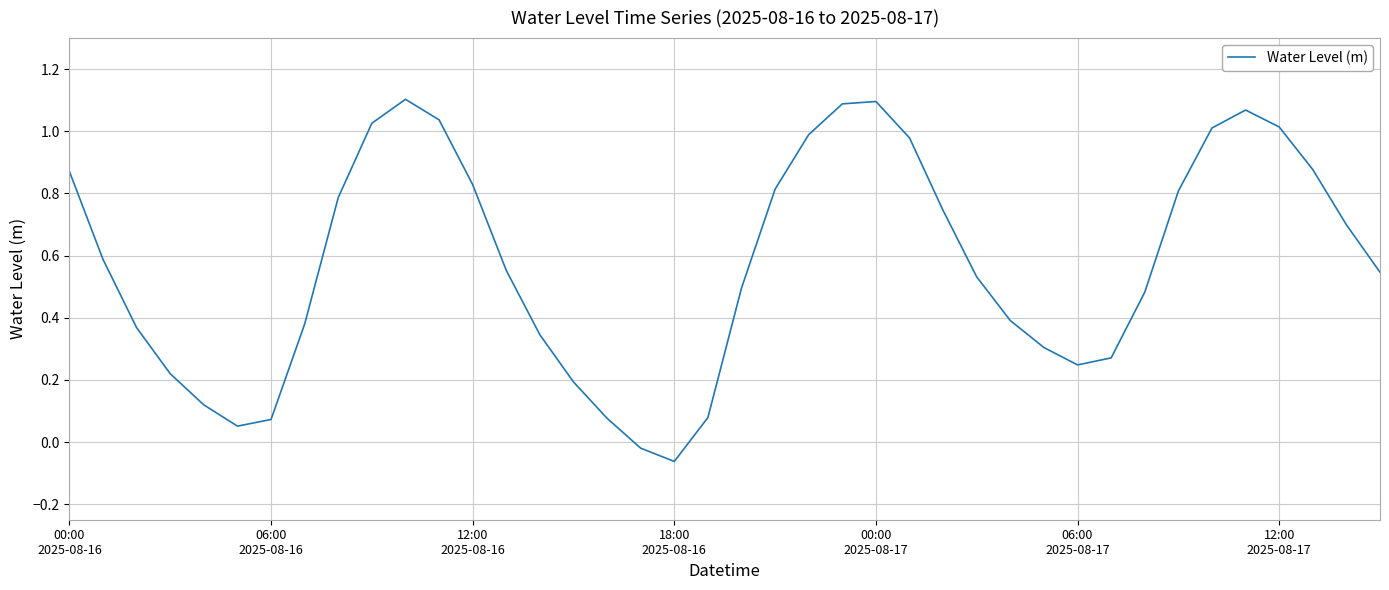

What is the difference between the maximum and minimum values?

1.2